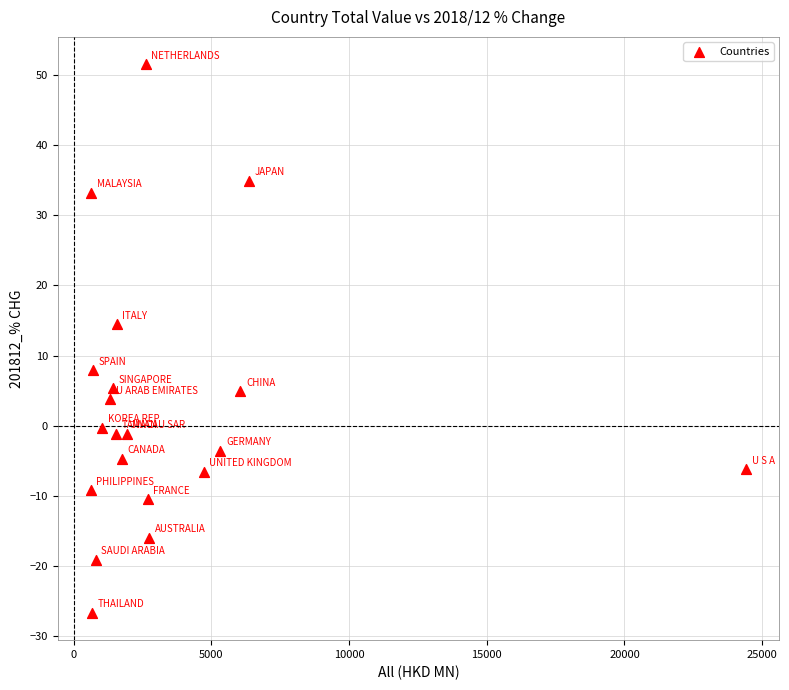

What Y value in the scatter plot is closest to 12?

14.5